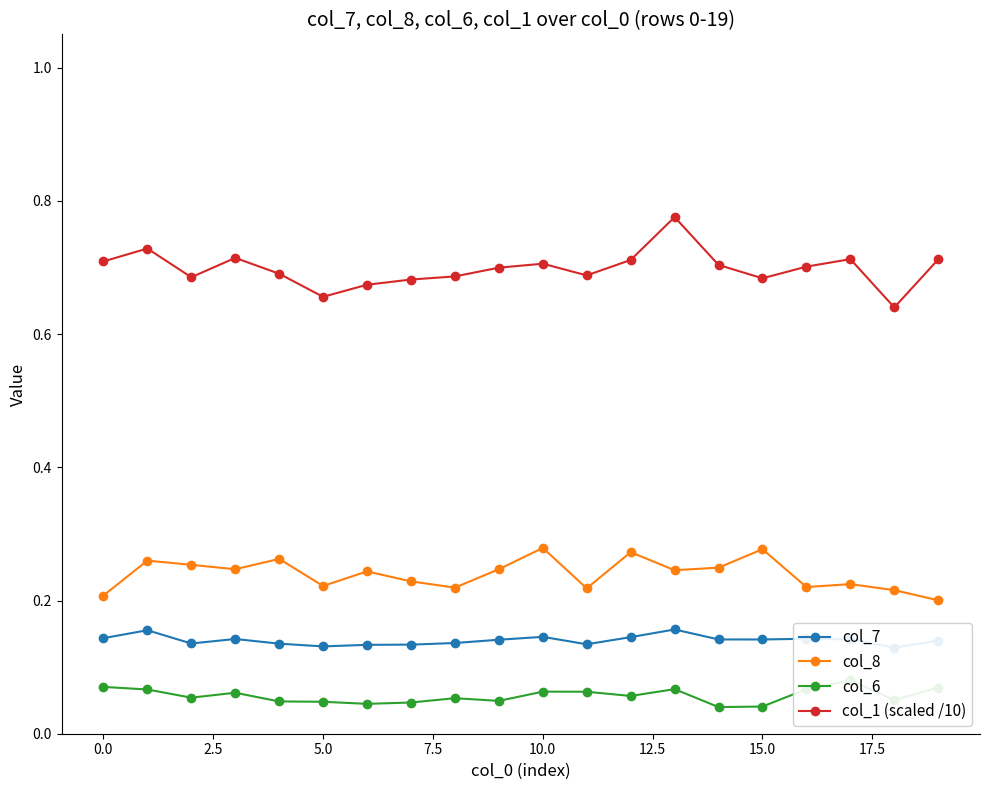

True or false: col_1 (scaled /10) and col_8 cross at least once.

False